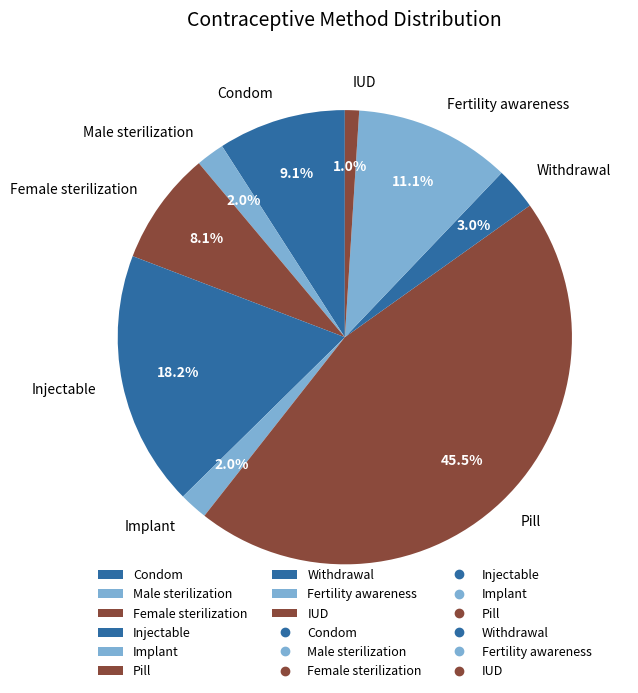

To the nearest percent, what is the difference between the largest and smallest slice percentages?

44%